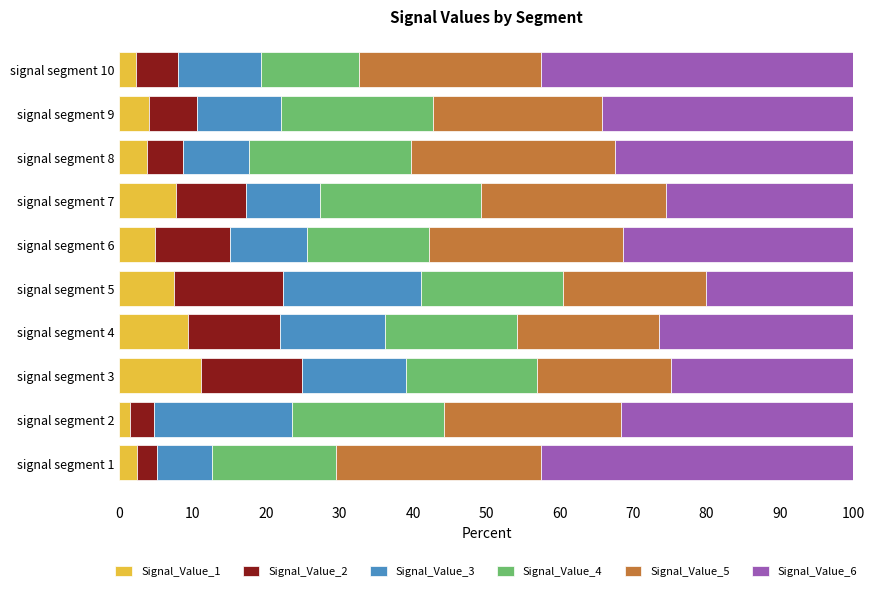

The value of Signal_Value_1 at signal segment 4 is 9.3. True or false?

True